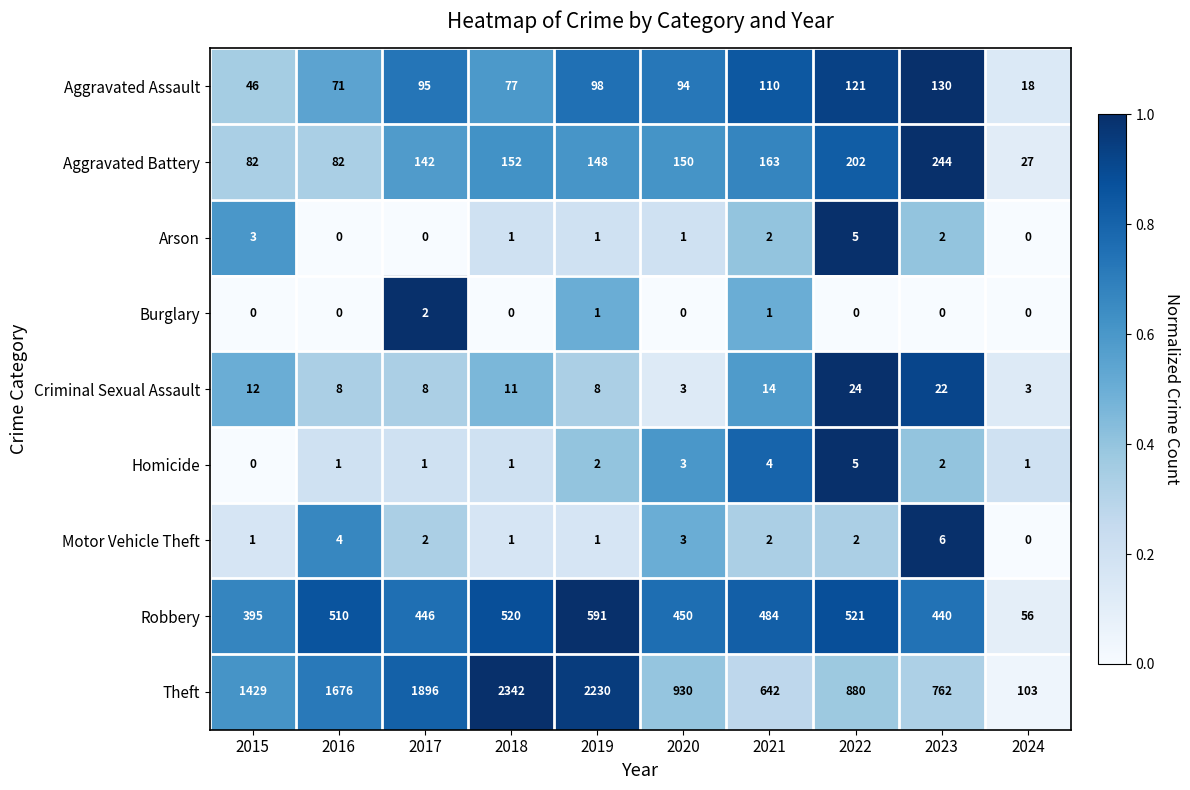

What is the sum of the Robbery values at 2016 and 2024?

566